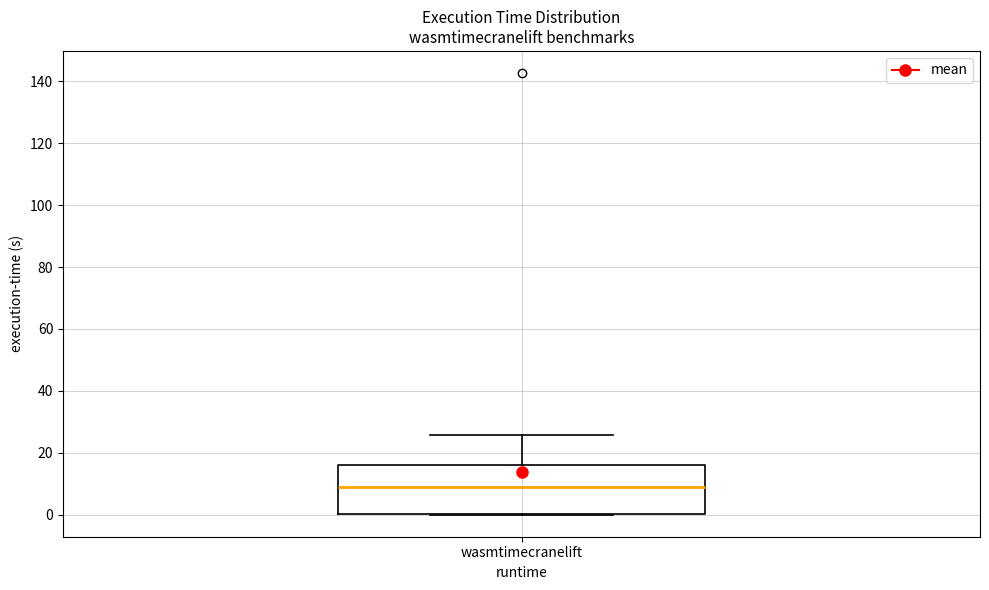

Where does the upper whisker of the box for wasmtimecranelift end on the y-axis? The values are not printed on the chart, so give them approximately, as read against the axis.

26